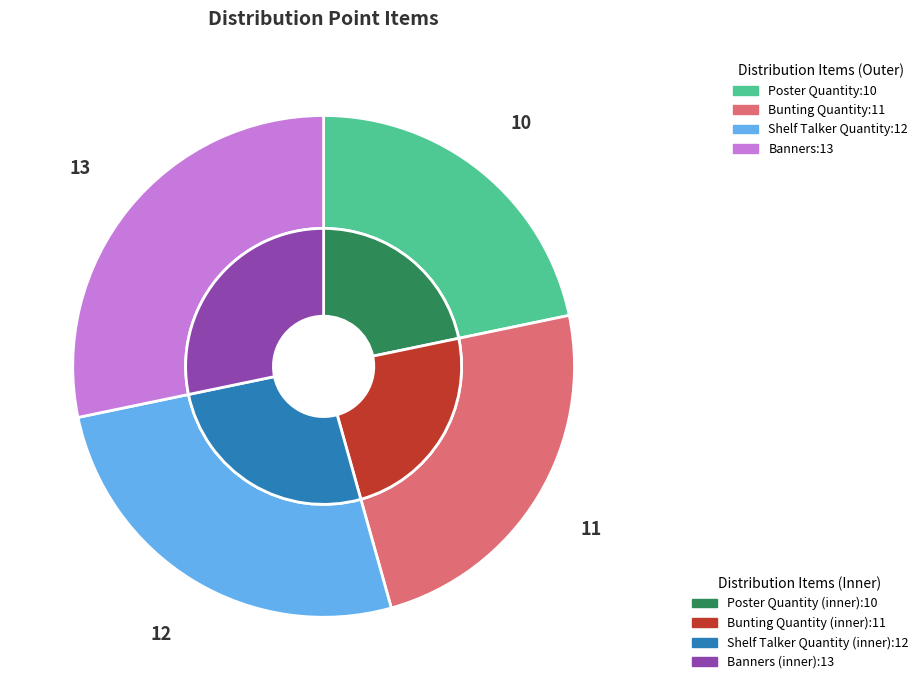

How many segments does this pie chart have?

4